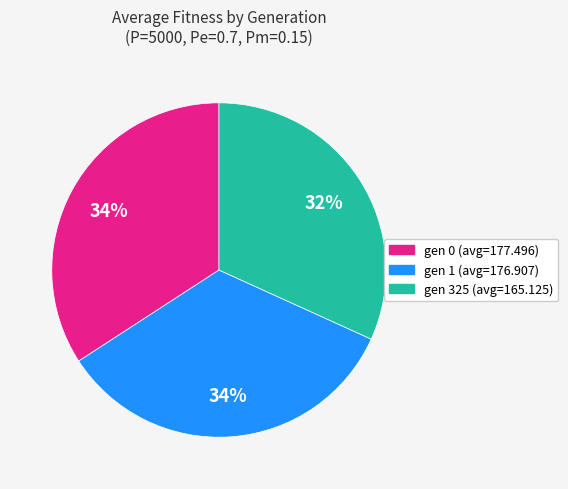

Is the sum of gen 0 (avg=177.496) and gen 1 (avg=176.907) greater than half?

Yes